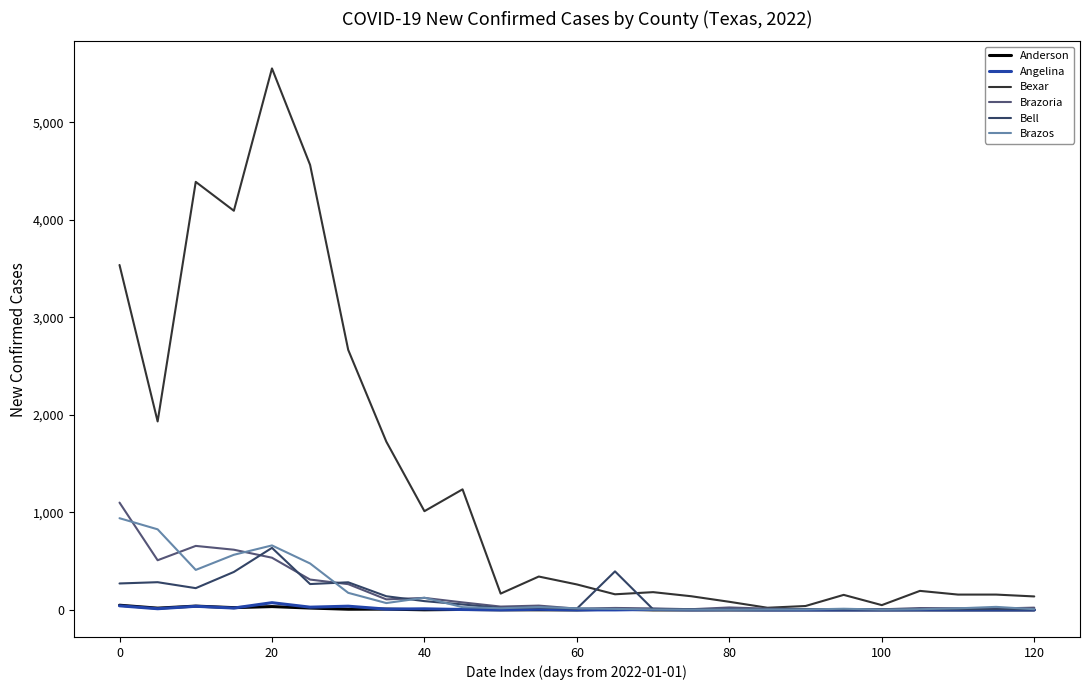

True or false: Angelina has more than 0 points higher than both neighbors.

True